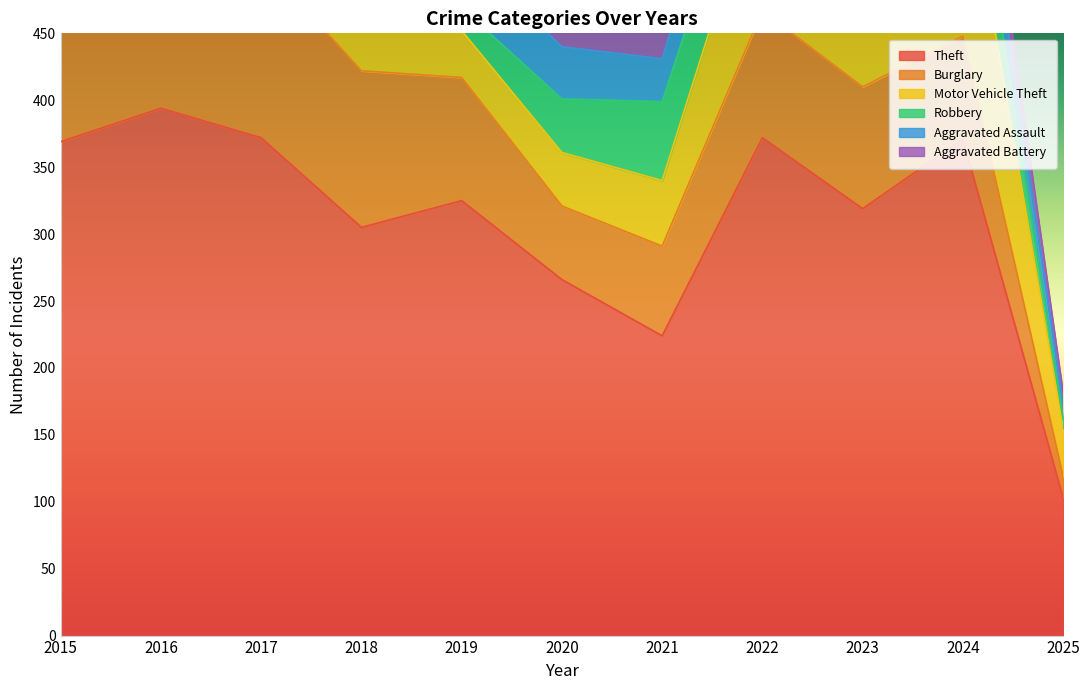

Is the value of Aggravated Battery at 2018 greater than the value of Motor Vehicle Theft at 2025?

Yes